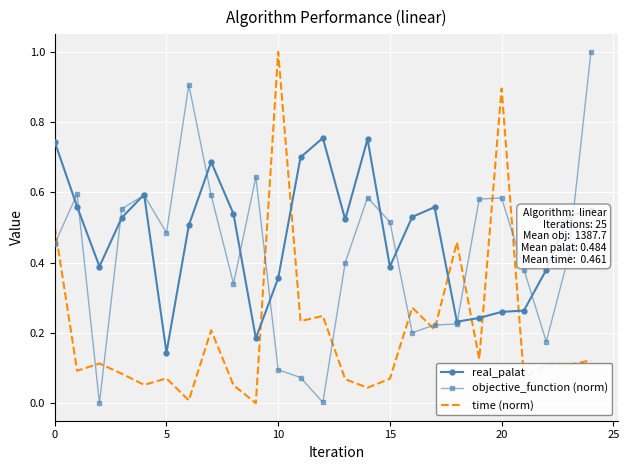

After their last crossing, which series has the higher values: real_palat or time (norm)?

real_palat